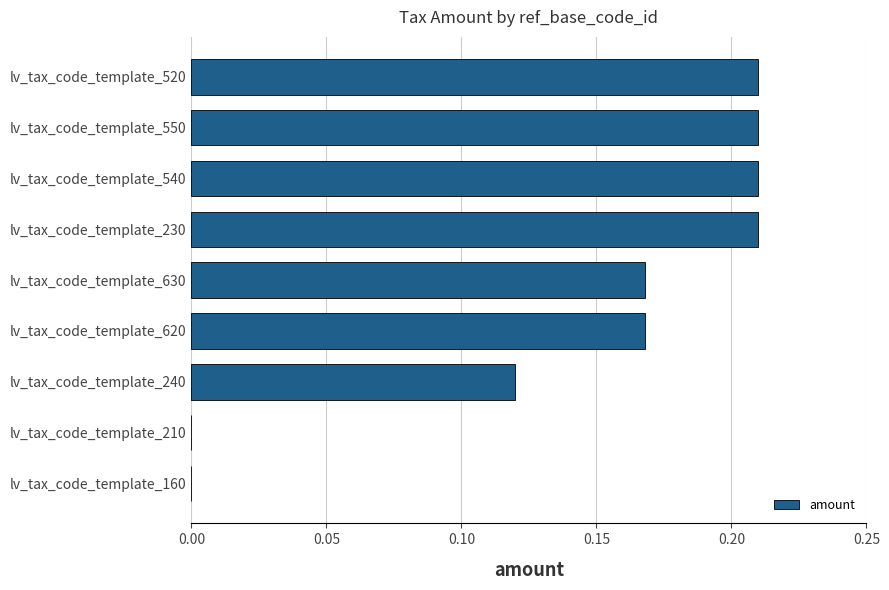

Which has a higher value, lv_tax_code_template_230 or lv_tax_code_template_240?

lv_tax_code_template_230